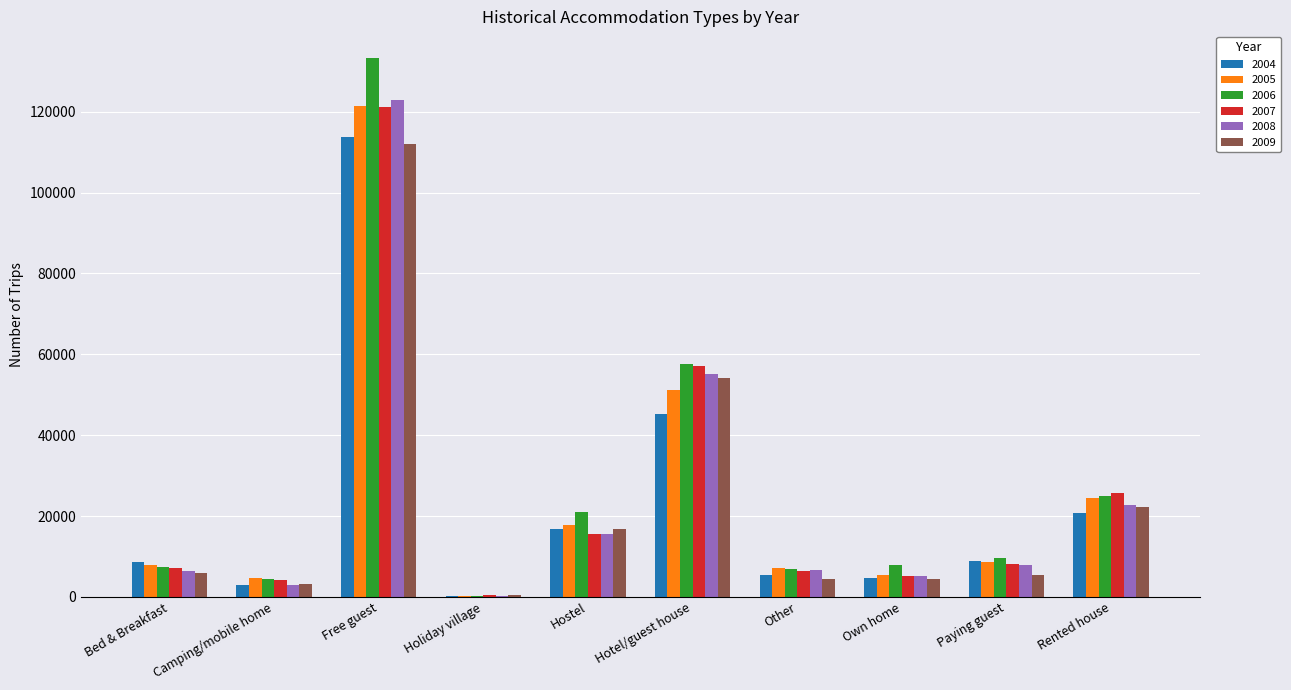

What are all the series names shown in the legend?

2004, 2005, 2006, 2007, 2008, 2009